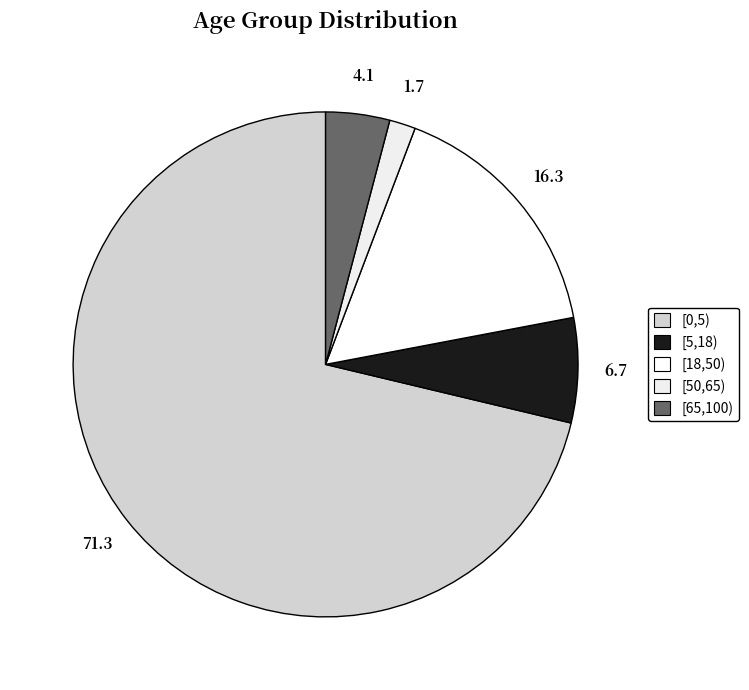

Rank the categories by value from lowest to highest.

[50,65), [65,100), [5,18), [18,50), [0,5)